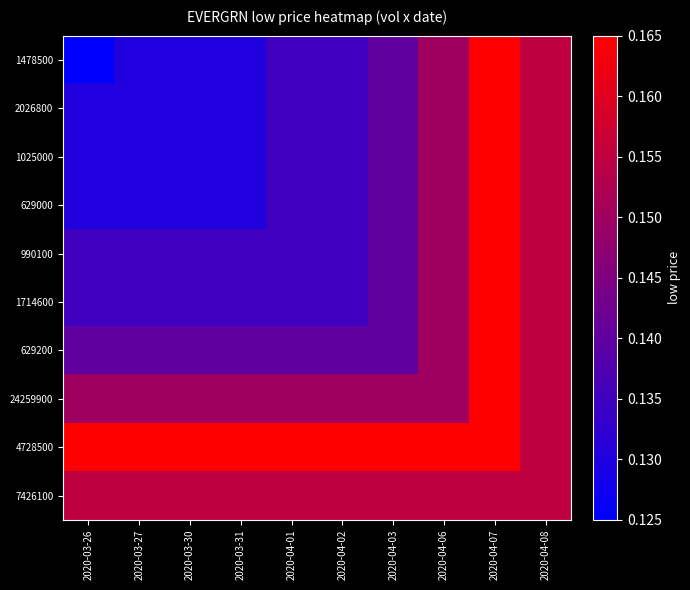

Reading right to left, transcribe all the data shown in this chart.

1478500: 2020-04-08=0.2	2020-04-07=0.2	2020-04-06=0.1	2020-04-03=0.1	2020-04-02=0.1	2020-04-01=0.1	2020-03-31=0.1	2020-03-30=0.1	2020-03-27=0.1	2020-03-26=0.1
2026800: 2020-04-08=0.2	2020-04-07=0.2	2020-04-06=0.1	2020-04-03=0.1	2020-04-02=0.1	2020-04-01=0.1	2020-03-31=0.1	2020-03-30=0.1	2020-03-27=0.1	2020-03-26=0.1
1025000: 2020-04-08=0.2	2020-04-07=0.2	2020-04-06=0.1	2020-04-03=0.1	2020-04-02=0.1	2020-04-01=0.1	2020-03-31=0.1	2020-03-30=0.1	2020-03-27=0.1	2020-03-26=0.1
629000: 2020-04-08=0.2	2020-04-07=0.2	2020-04-06=0.1	2020-04-03=0.1	2020-04-02=0.1	2020-04-01=0.1	2020-03-31=0.1	2020-03-30=0.1	2020-03-27=0.1	2020-03-26=0.1
990100: 2020-04-08=0.2	2020-04-07=0.2	2020-04-06=0.1	2020-04-03=0.1	2020-04-02=0.1	2020-04-01=0.1	2020-03-31=0.1	2020-03-30=0.1	2020-03-27=0.1	2020-03-26=0.1
1714600: 2020-04-08=0.2	2020-04-07=0.2	2020-04-06=0.1	2020-04-03=0.1	2020-04-02=0.1	2020-04-01=0.1	2020-03-31=0.1	2020-03-30=0.1	2020-03-27=0.1	2020-03-26=0.1
629200: 2020-04-08=0.2	2020-04-07=0.2	2020-04-06=0.1	2020-04-03=0.1	2020-04-02=0.1	2020-04-01=0.1	2020-03-31=0.1	2020-03-30=0.1	2020-03-27=0.1	2020-03-26=0.1
24259900: 2020-04-08=0.2	2020-04-07=0.2	2020-04-06=0.1	2020-04-03=0.1	2020-04-02=0.1	2020-04-01=0.1	2020-03-31=0.1	2020-03-30=0.1	2020-03-27=0.1	2020-03-26=0.1
4728500: 2020-04-08=0.2	2020-04-07=0.2	2020-04-06=0.2	2020-04-03=0.2	2020-04-02=0.2	2020-04-01=0.2	2020-03-31=0.2	2020-03-30=0.2	2020-03-27=0.2	2020-03-26=0.2
7426100: 2020-04-08=0.2	2020-04-07=0.2	2020-04-06=0.2	2020-04-03=0.2	2020-04-02=0.2	2020-04-01=0.2	2020-03-31=0.2	2020-03-30=0.2	2020-03-27=0.2	2020-03-26=0.2